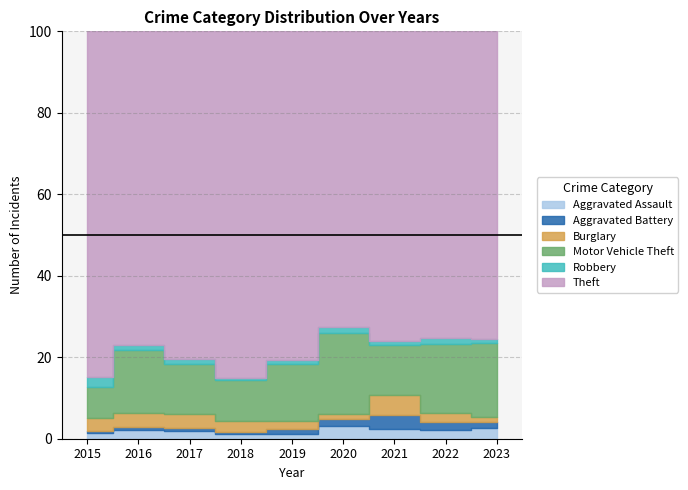

What is the total value across all series at 2018?

634